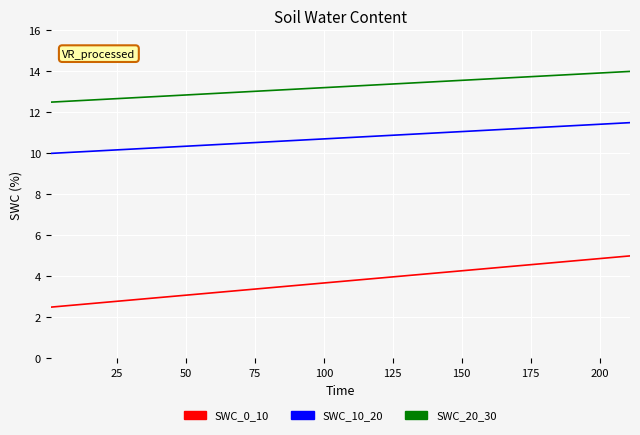

Which series has the largest total across all categories?

SWC_20_30